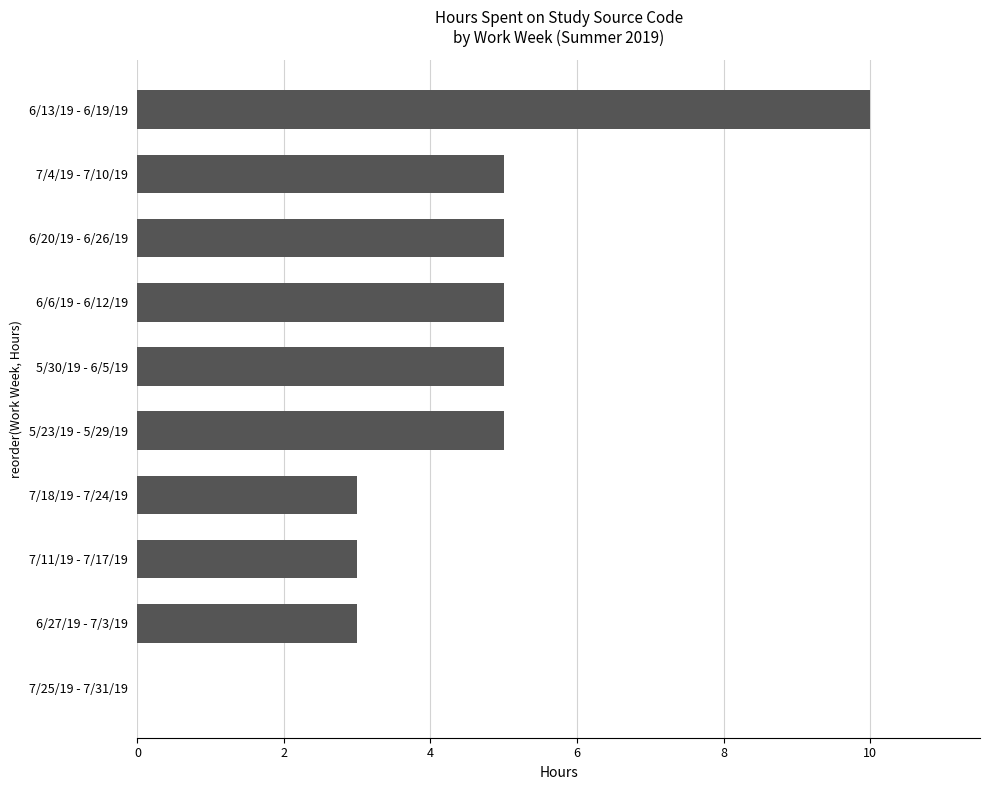

Are the bars horizontal?

Yes